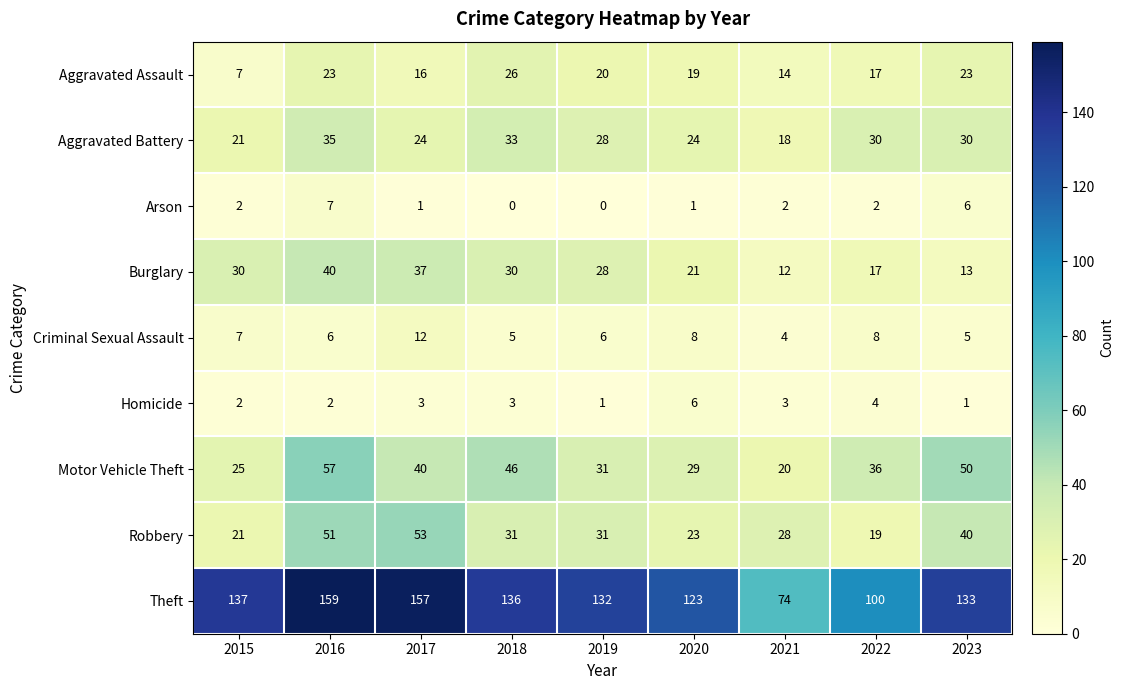

What is the maximum value shown in the chart?

159